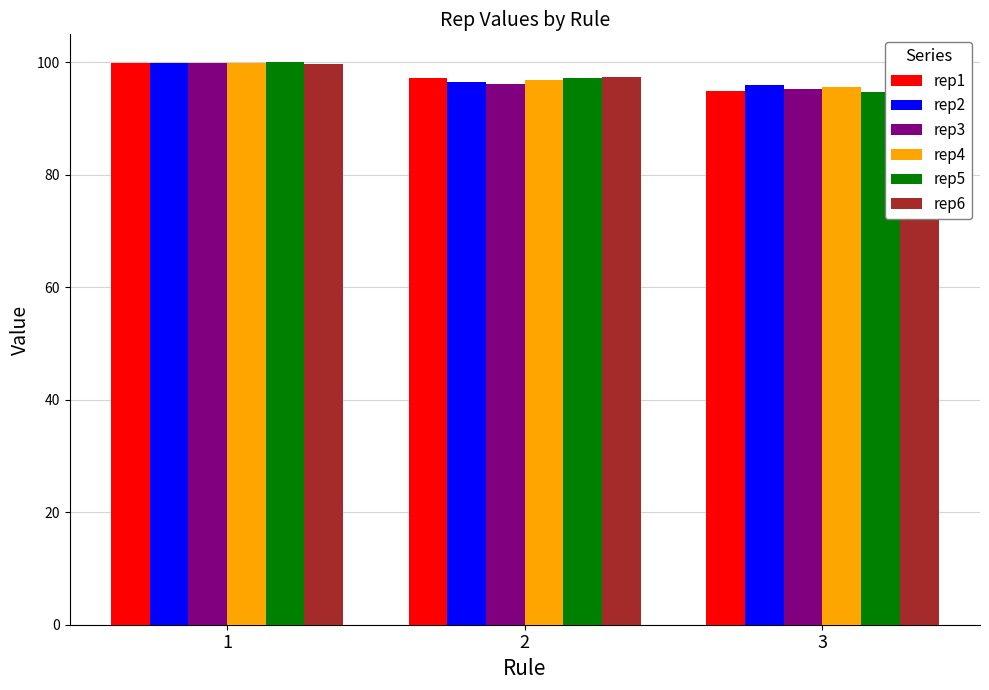

What is the average value of the rep5 series?

97.3